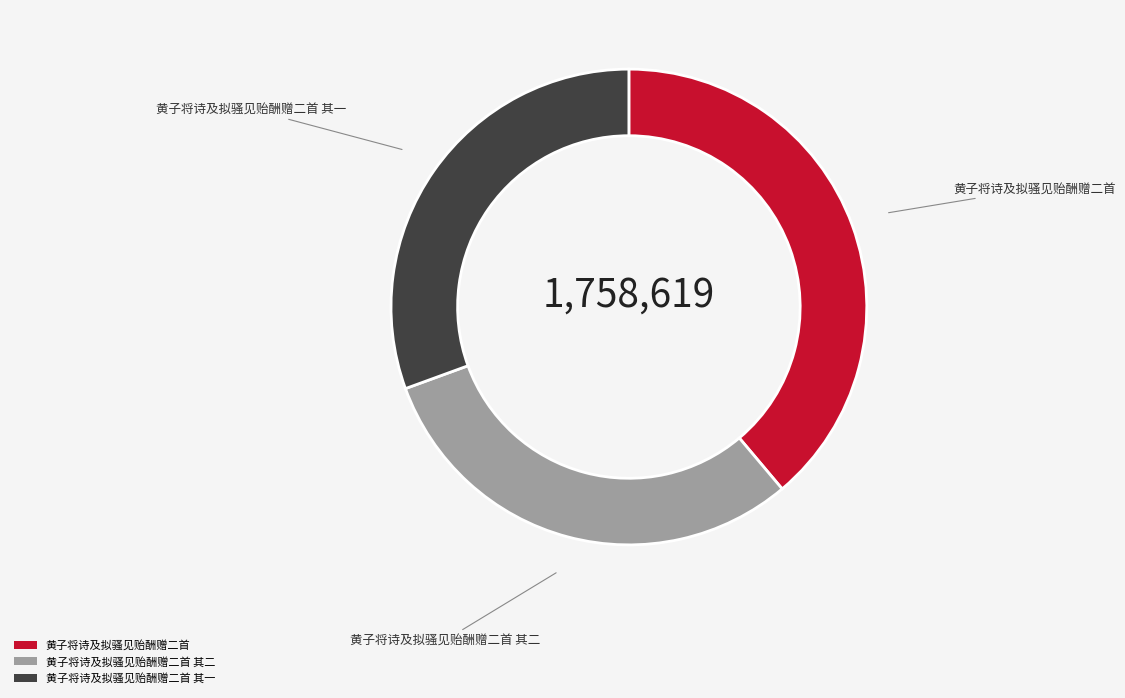

Which category has the biggest portion of the pie?

黄子将诗及拟骚见贻酬赠二首